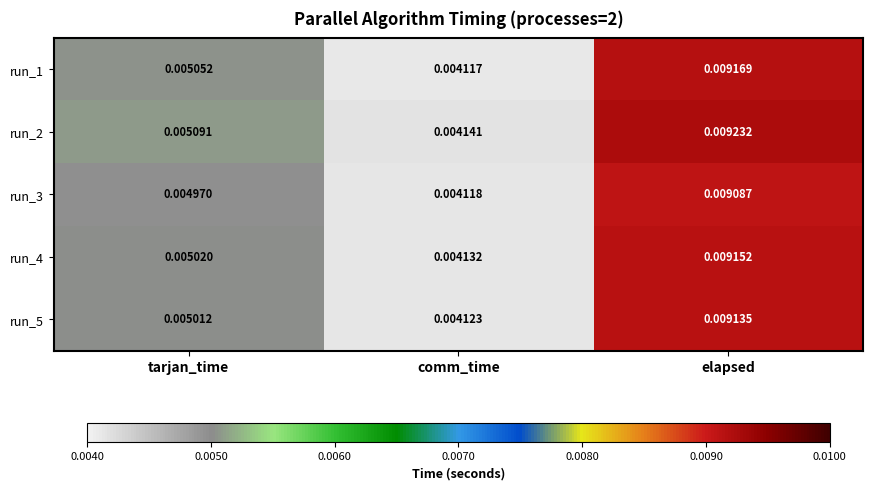

List the labels in order of run_3 value, largest first.

elapsed, tarjan_time, comm_time